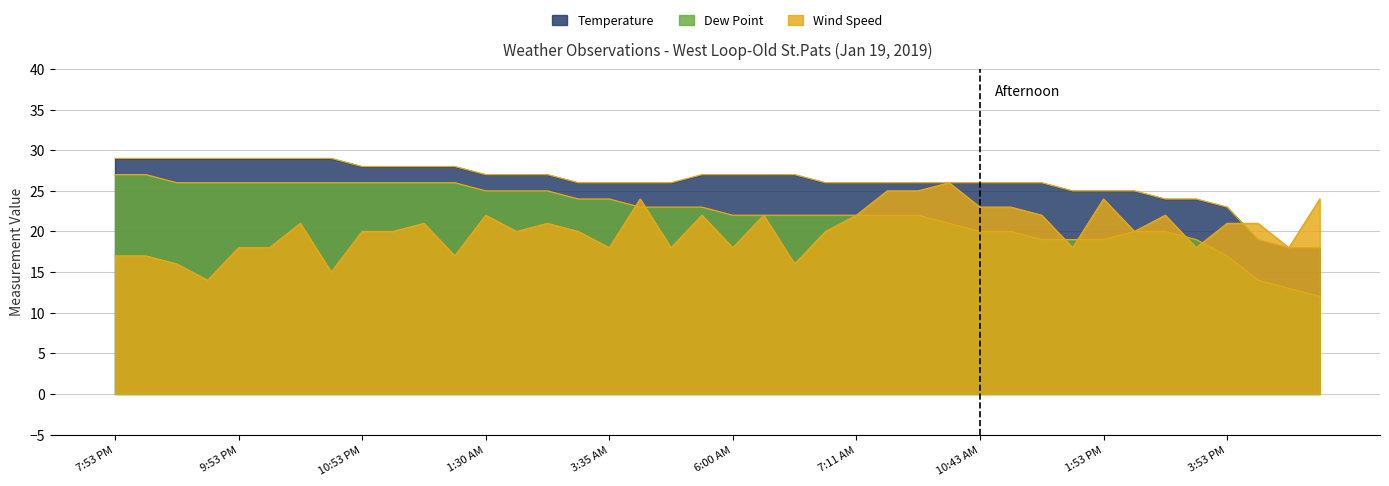

Reading right to left, transcribe all the data shown in this chart.

Temperature: 4:53 PM=18	4:27 PM=18	4:20 PM=19	3:53 PM=23	3:16 PM=24	2:58 PM=24	2:53 PM=25	1:53 PM=25	12:53 PM=25	11:53 AM=26	10:53 AM=26	10:43 AM=26	9:53 AM=26	8:53 AM=26	7:53 AM=26	7:11 AM=26	6:53 AM=26	6:42 AM=27	6:13 AM=27	6:00 AM=27	5:53 AM=27	4:53 AM=26	3:53 AM=26	3:35 AM=26	2:53 AM=26	2:02 AM=27	1:53 AM=27	1:30 AM=27	12:53 AM=28	11:53 PM=28	11:23 PM=28	10:53 PM=28	10:40 PM=29	10:23 PM=29	10:07 PM=29	9:53 PM=29	8:53 PM=29	8:31 PM=29	8:05 PM=29	7:53 PM=29
Dew Point: 4:53 PM=12	4:27 PM=13	4:20 PM=14	3:53 PM=17	3:16 PM=19	2:58 PM=20	2:53 PM=20	1:53 PM=19	12:53 PM=19	11:53 AM=19	10:53 AM=20	10:43 AM=20	9:53 AM=21	8:53 AM=22	7:53 AM=22	7:11 AM=22	6:53 AM=22	6:42 AM=22	6:13 AM=22	6:00 AM=22	5:53 AM=23	4:53 AM=23	3:53 AM=23	3:35 AM=24	2:53 AM=24	2:02 AM=25	1:53 AM=25	1:30 AM=25	12:53 AM=26	11:53 PM=26	11:23 PM=26	10:53 PM=26	10:40 PM=26	10:23 PM=26	10:07 PM=26	9:53 PM=26	8:53 PM=26	8:31 PM=26	8:05 PM=27	7:53 PM=27
Wind Speed: 4:53 PM=24	4:27 PM=18	4:20 PM=21	3:53 PM=21	3:16 PM=18	2:58 PM=22	2:53 PM=20	1:53 PM=24	12:53 PM=18	11:53 AM=22	10:53 AM=23	10:43 AM=23	9:53 AM=26	8:53 AM=25	7:53 AM=25	7:11 AM=22	6:53 AM=20	6:42 AM=16	6:13 AM=22	6:00 AM=18	5:53 AM=22	4:53 AM=18	3:53 AM=24	3:35 AM=18	2:53 AM=20	2:02 AM=21	1:53 AM=20	1:30 AM=22	12:53 AM=17	11:53 PM=21	11:23 PM=20	10:53 PM=20	10:40 PM=15	10:23 PM=21	10:07 PM=18	9:53 PM=18	8:53 PM=14	8:31 PM=16	8:05 PM=17	7:53 PM=17